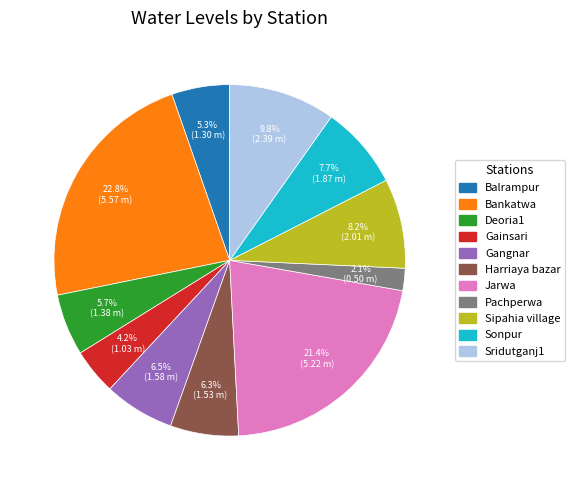

What percentage is the Gainsari slice, to the nearest percent?

4%